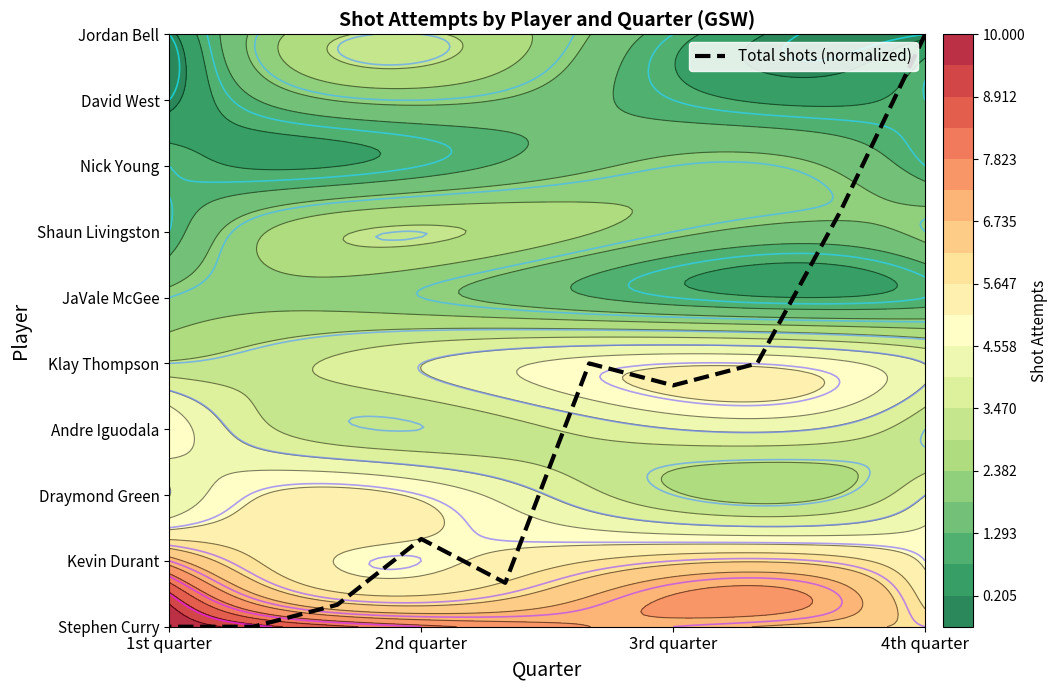

Reading left to right, list all the values displayed in this chart.

9.0	6.3	4.0	3.7	4.0	0.7	1.3	0.3	0.0	0.0